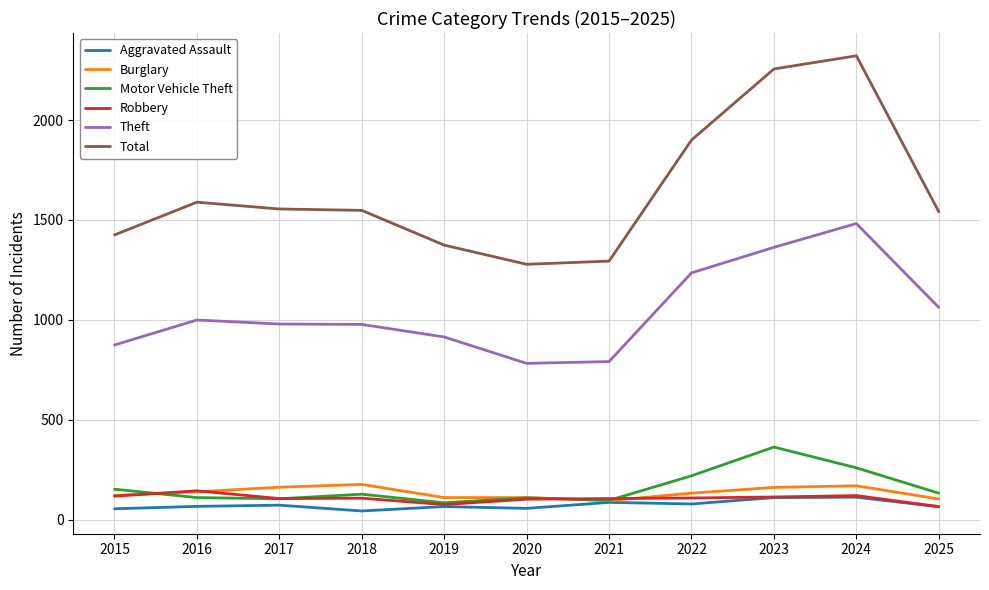

Which series has the largest total across all categories?

Total